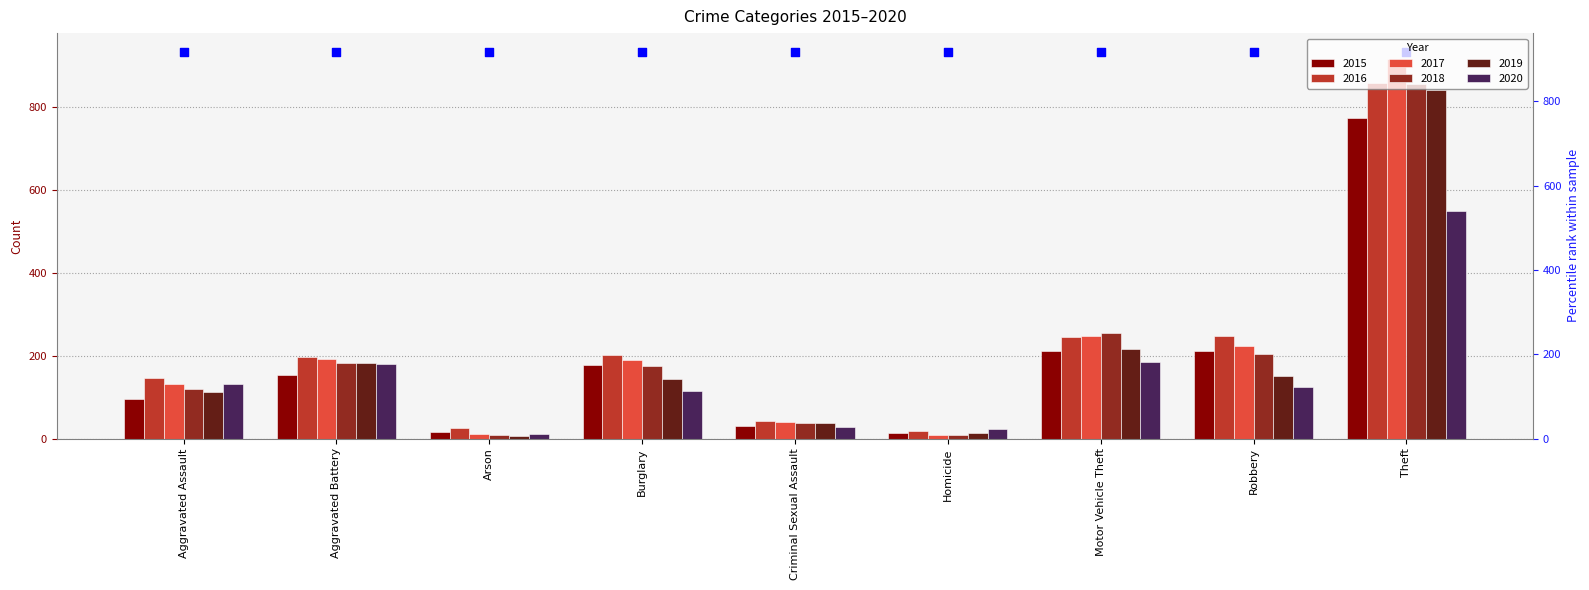

What is the total value across all series at Aggravated Assault?

735